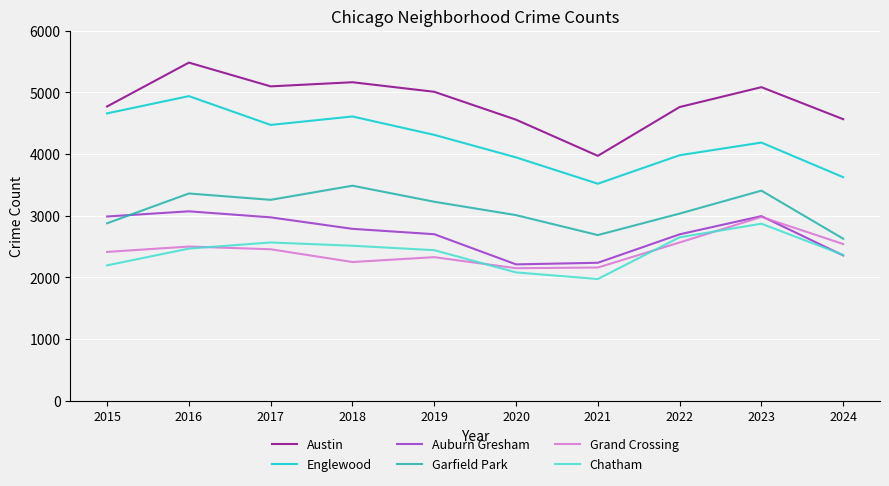

The Auburn Gresham series shows 2356 at 2024. True or false?

True